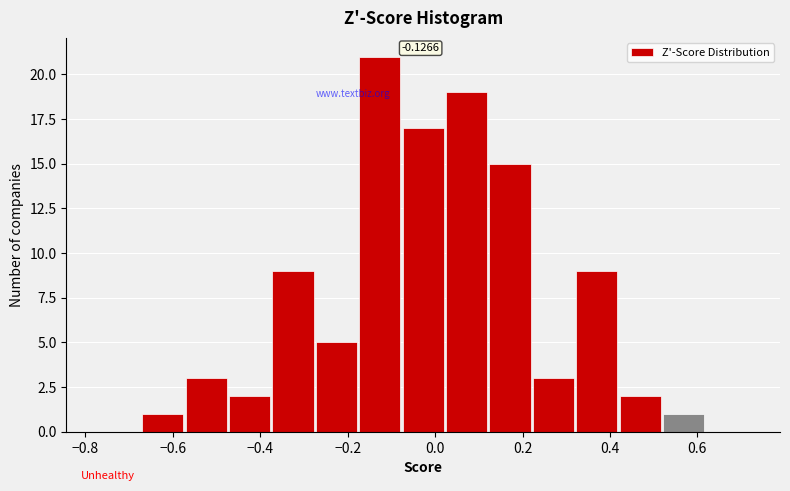

Over which range of the x-axis is the bar tallest?

-0.18 to -0.08